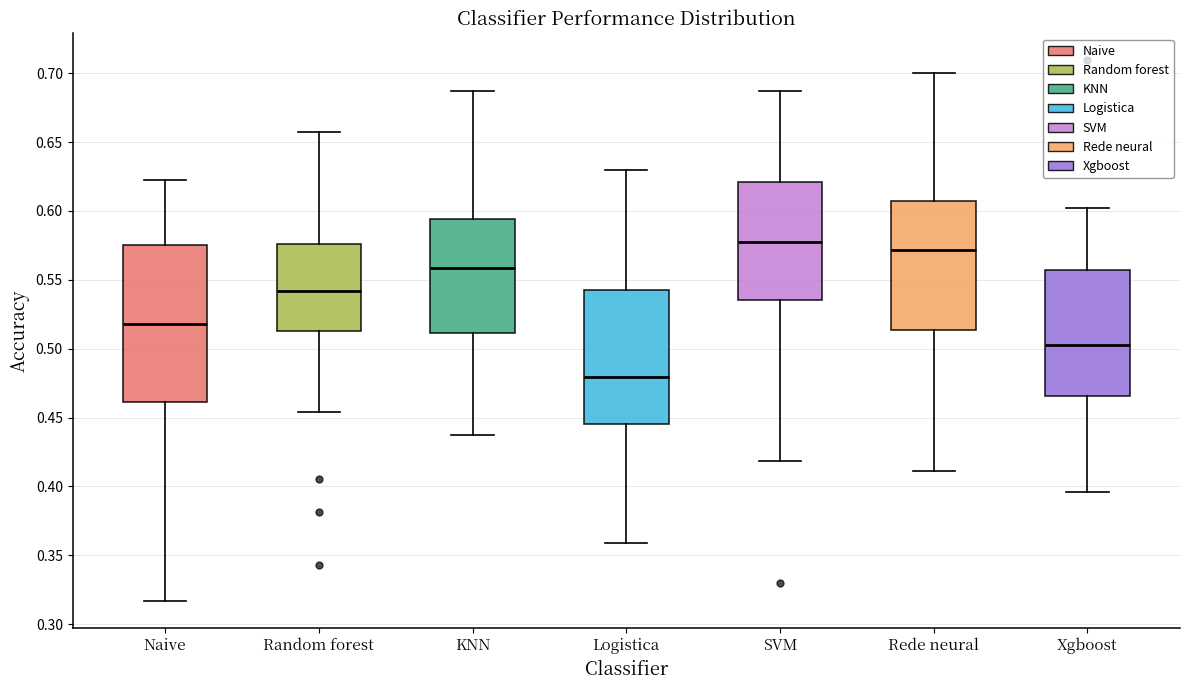

Which box has the lowest median line?

Logistica